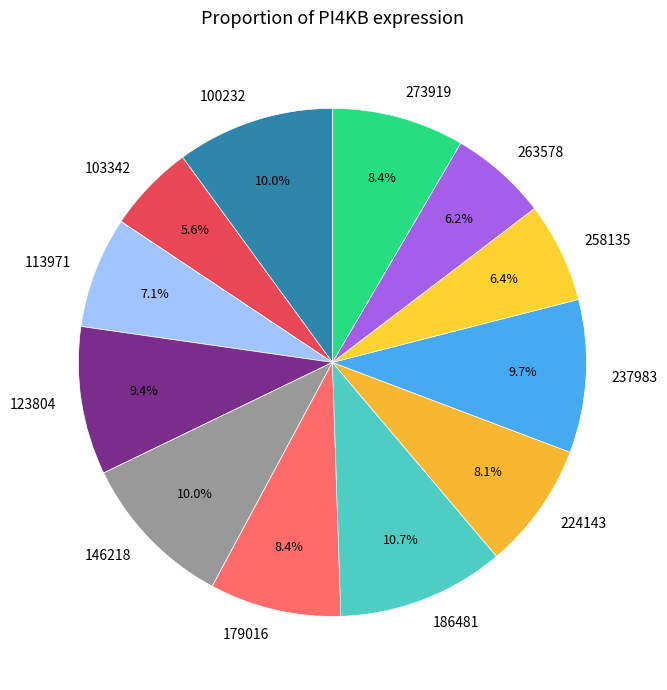

Is the sum of 237983 and 100232 greater than half?

No